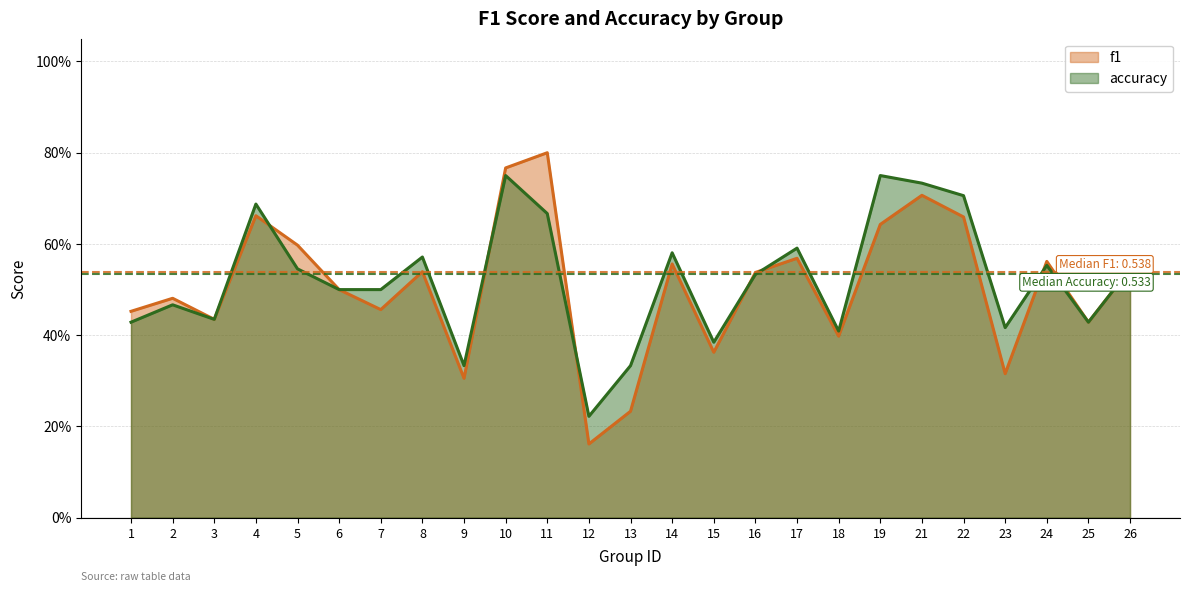

What is the sum of the accuracy values at 8 and 15?

1.0